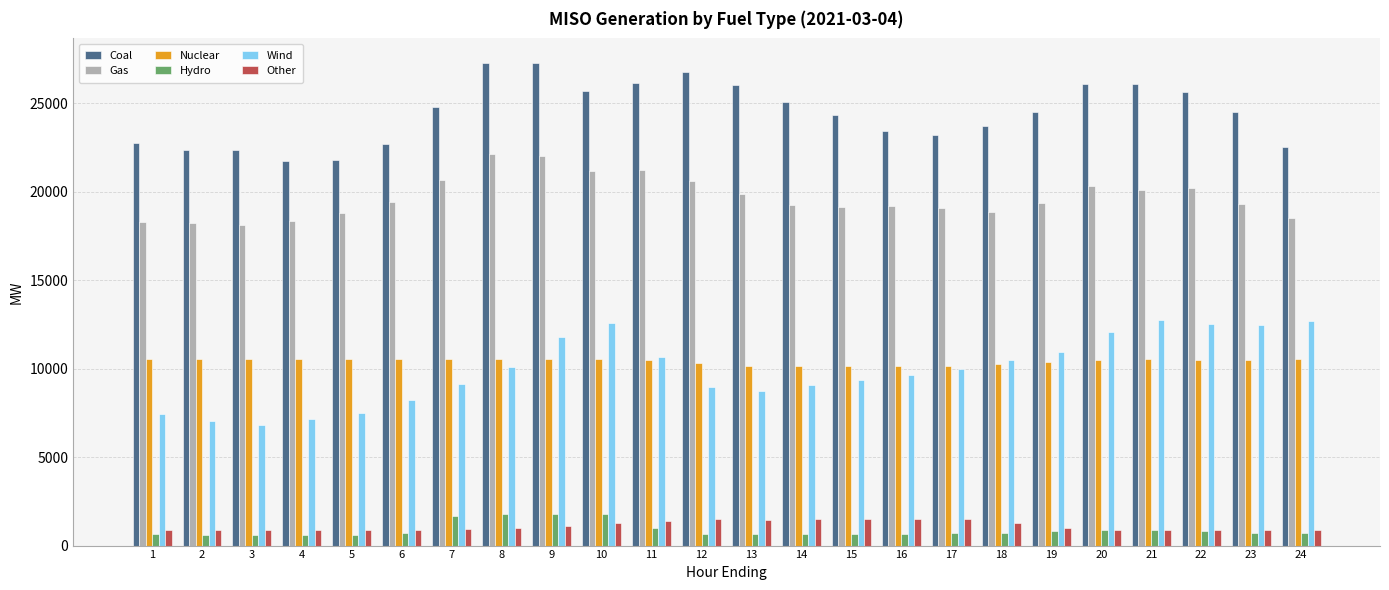

What is the total value across all series at 12?

68755.3